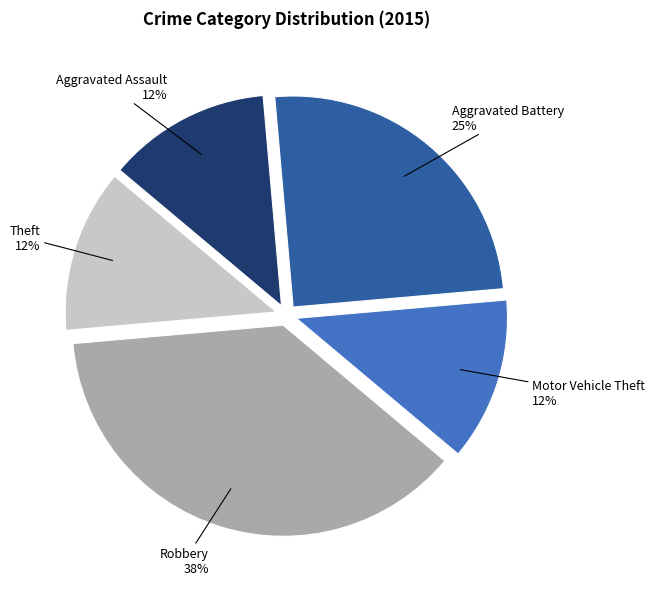

Which slice is the largest?

Robbery